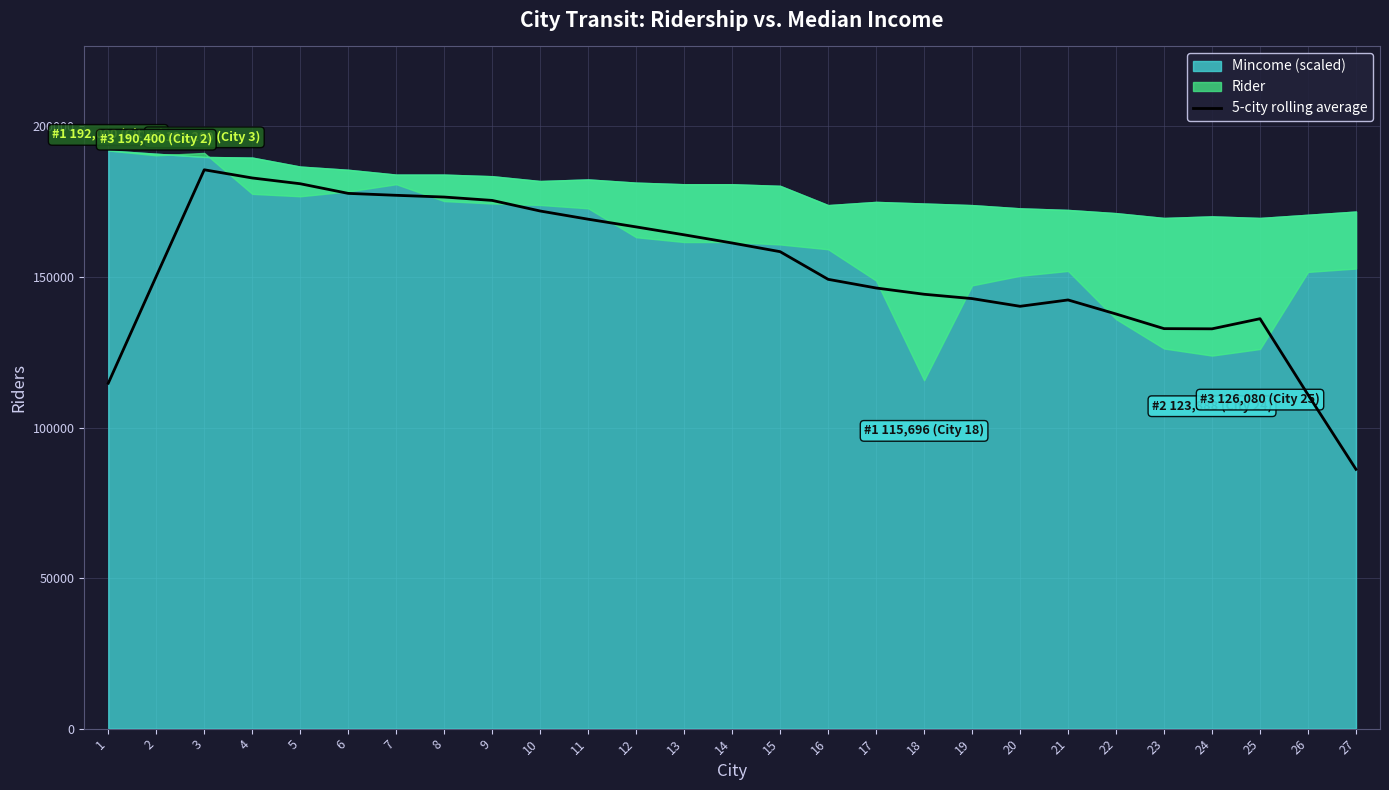

The chart shows a value of 233089.5 at 9. True or false?

False